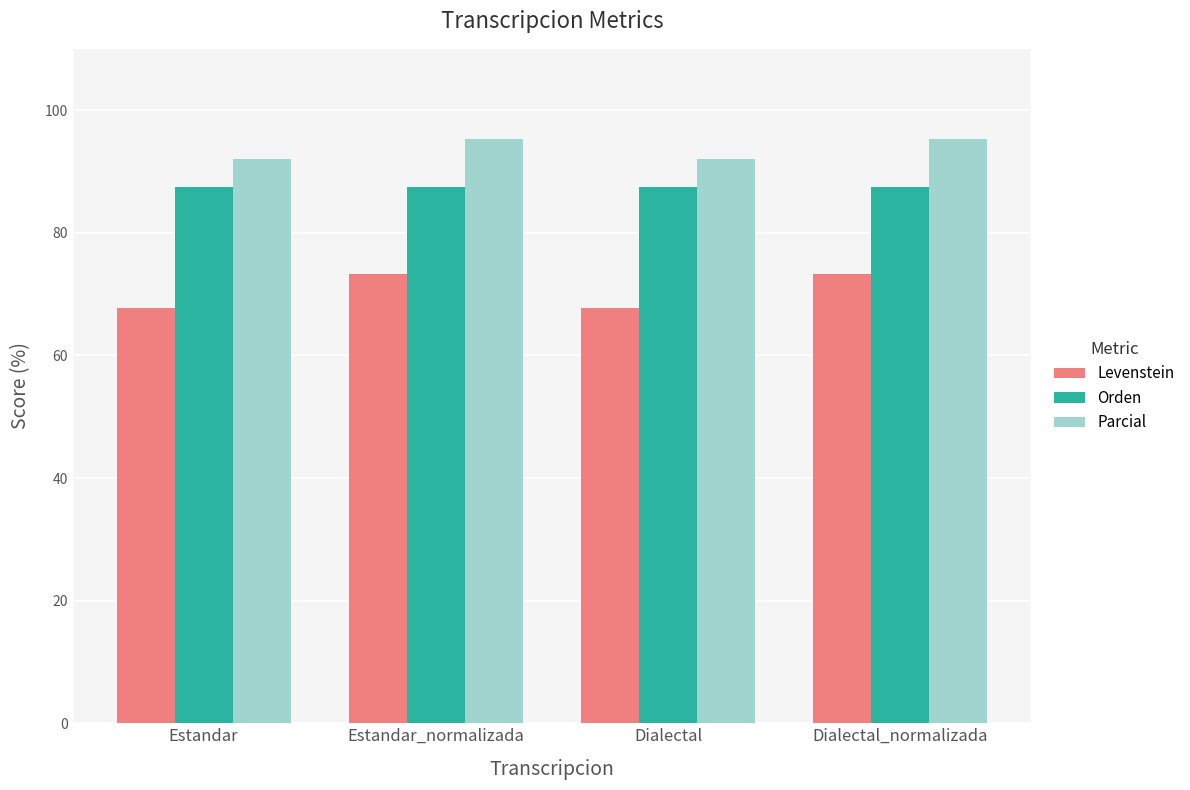

What are all the series names shown in the legend?

Levenstein, Orden, Parcial